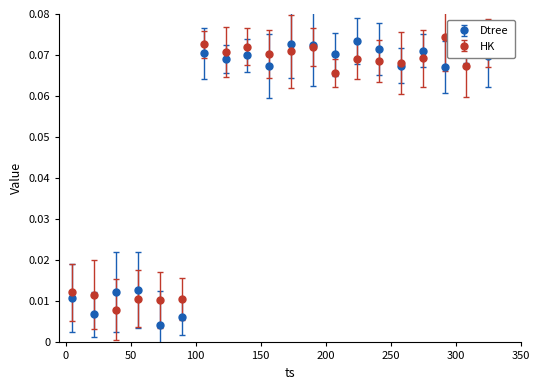

At how many categories does at least one series exceed 0?

20